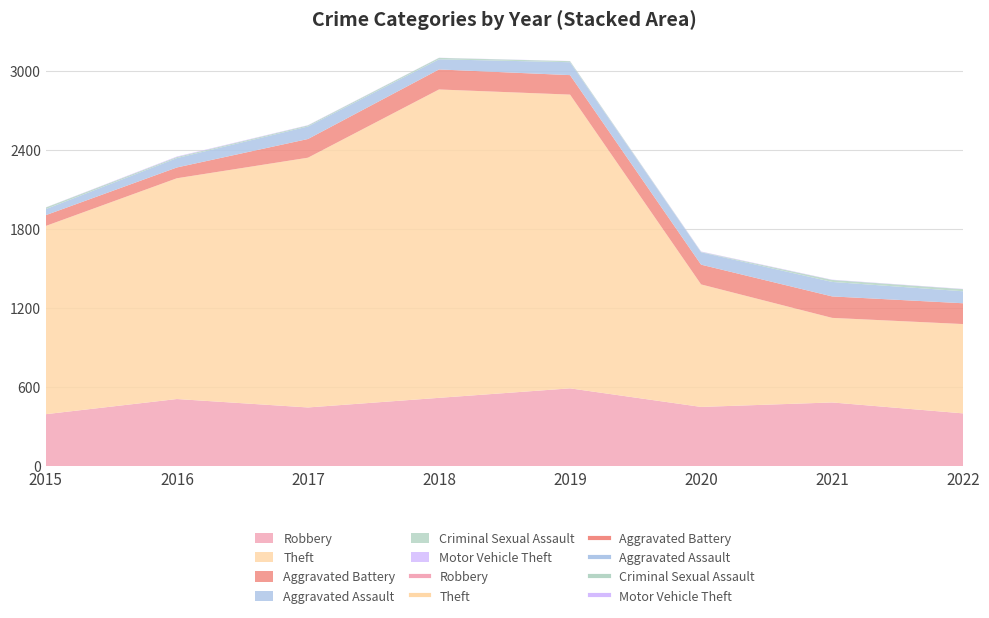

What is the sum of all Aggravated Battery values?

1077